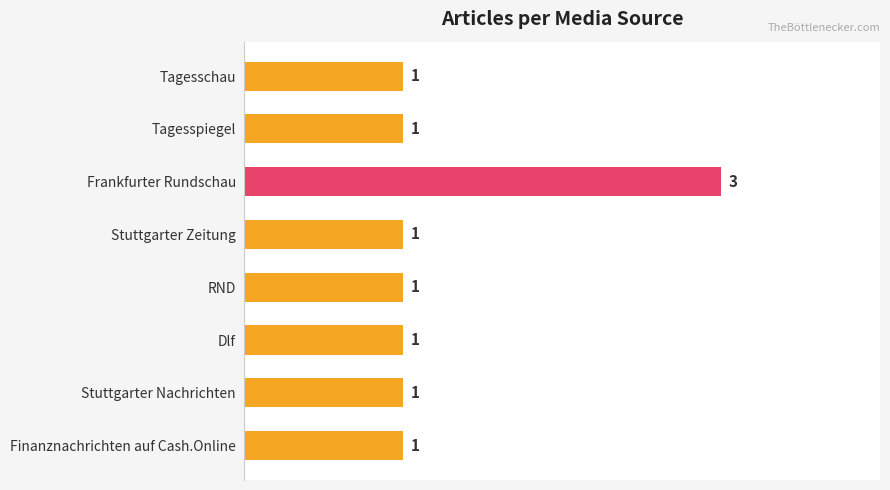

Reading top to bottom, extract all data points from this chart.

1	1	3	1	1	1	1	1